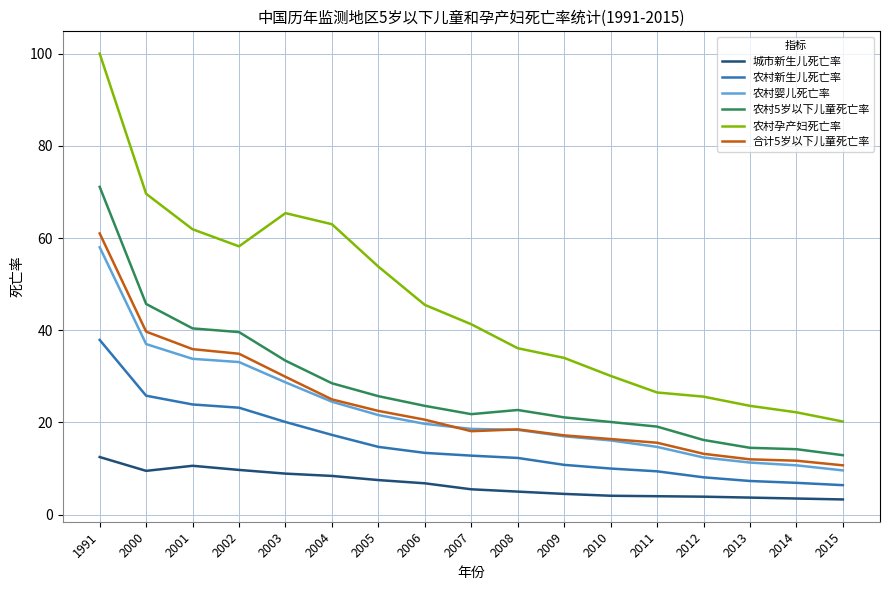

What is the minimum value shown in the chart?

3.3